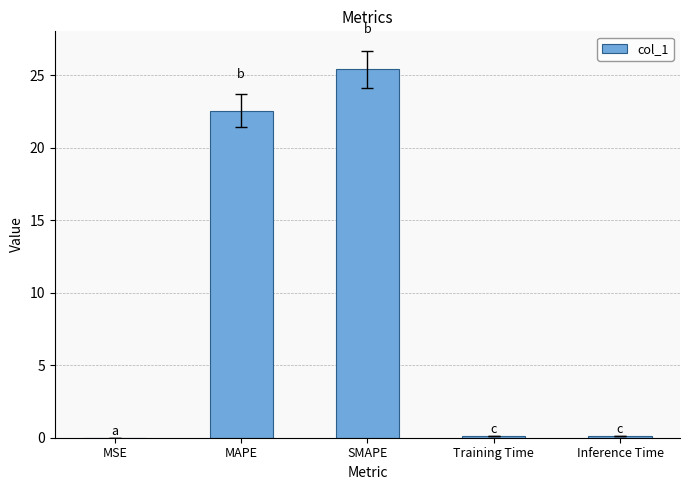

What is the sum of all values?

48.2